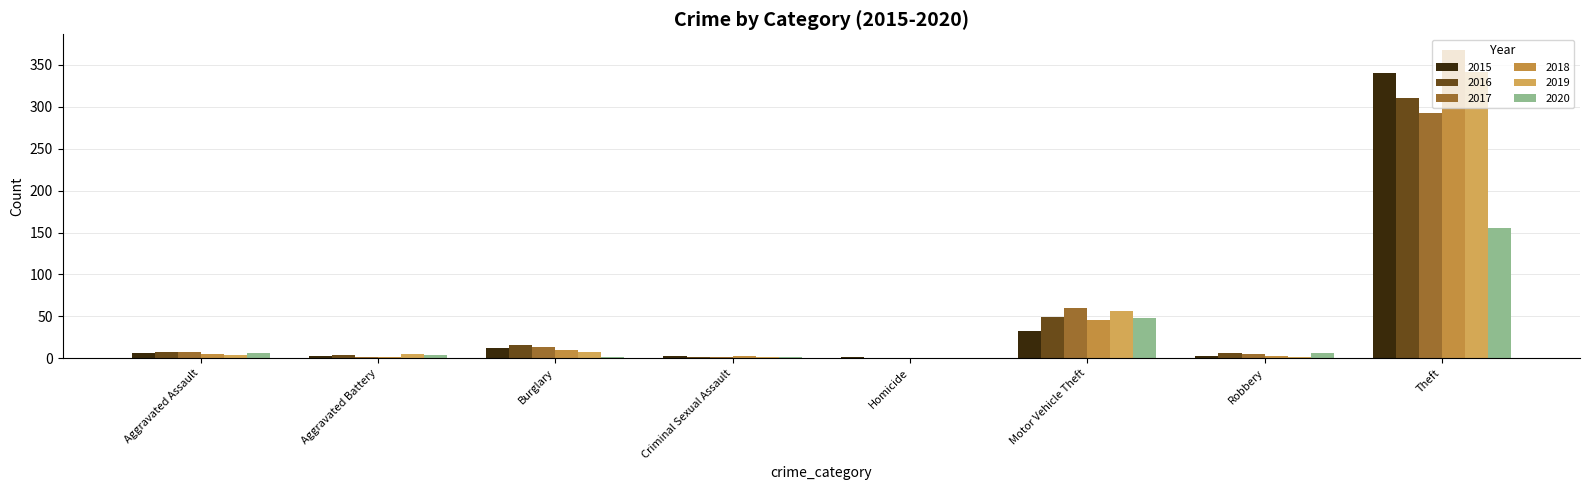

Is the value of 2018 at Burglary greater than the value of 2019 at Theft?

No